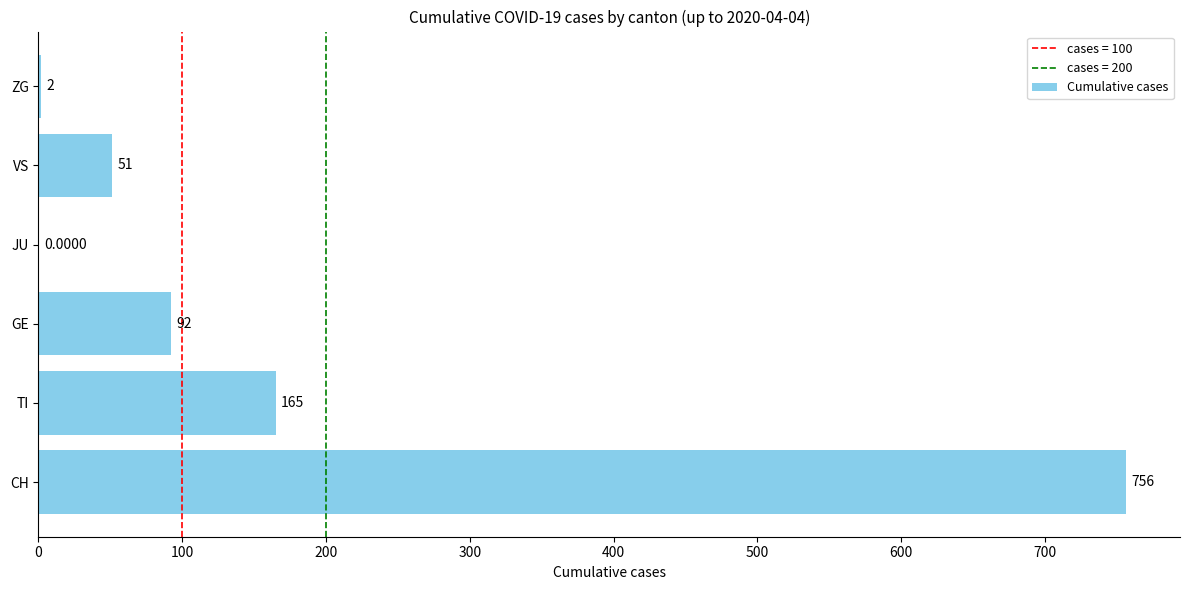

Which category has the highest value across all series?

CH